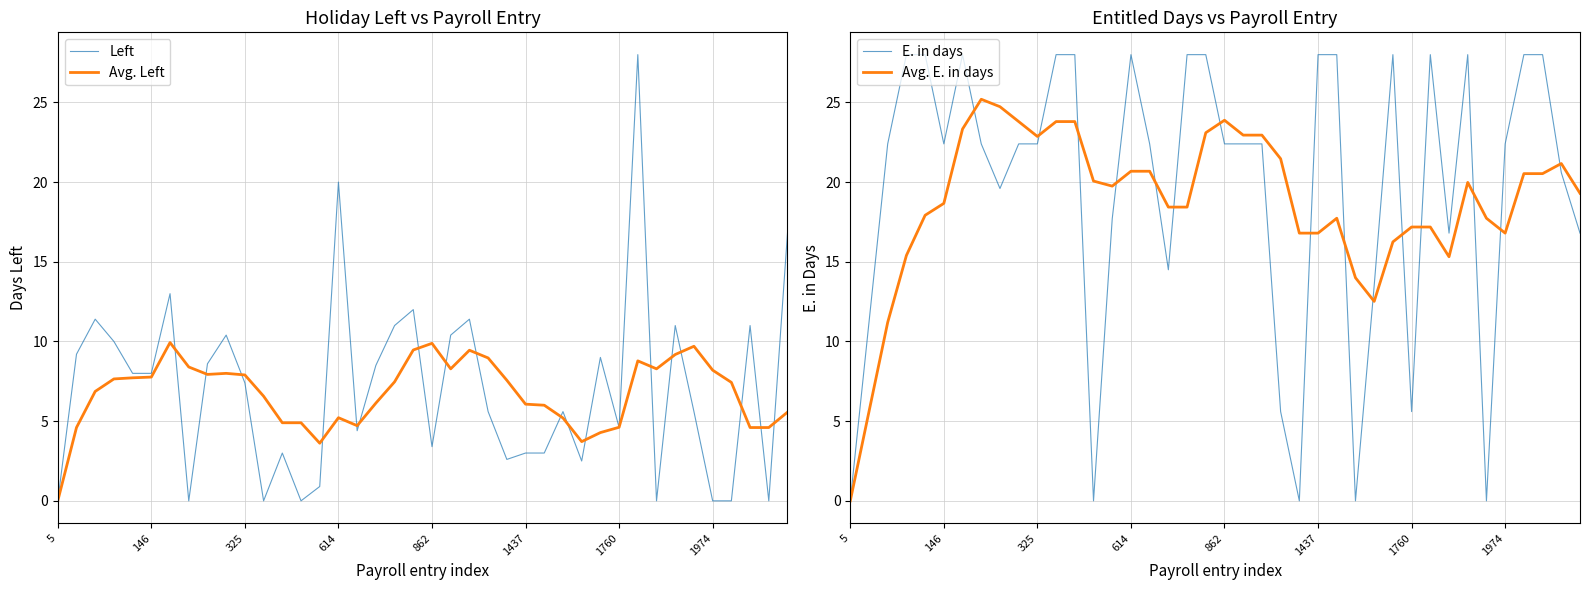

True or false: Avg. E. in days has more than 1 interior local peaks.

True